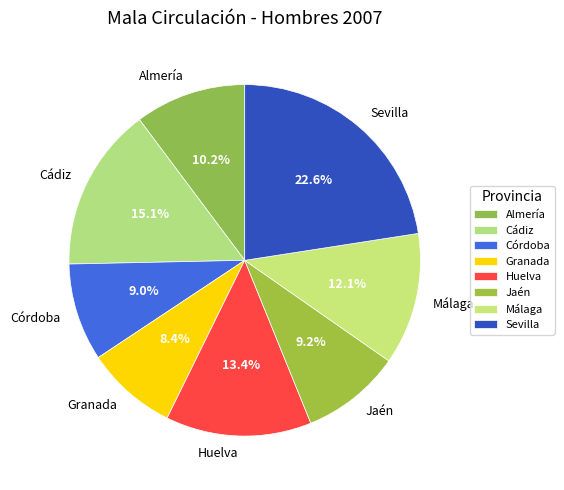

To the nearest percent, what is the difference between the largest and smallest slice percentages?

14%